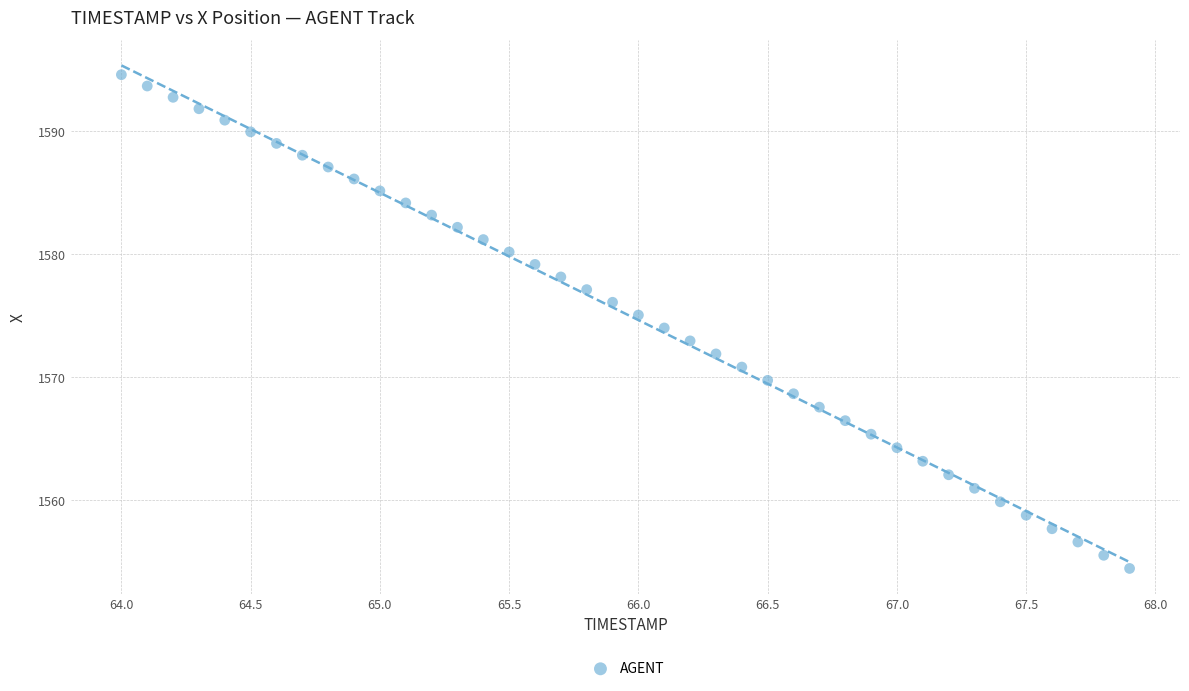

What is the range of X values (max minus min)?

3.9